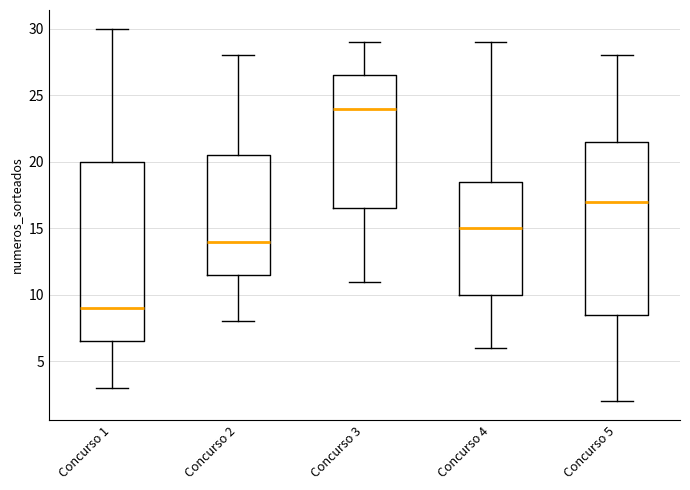

Comparing the boxes themselves (not the whiskers), which one is the tallest?

Concurso 1